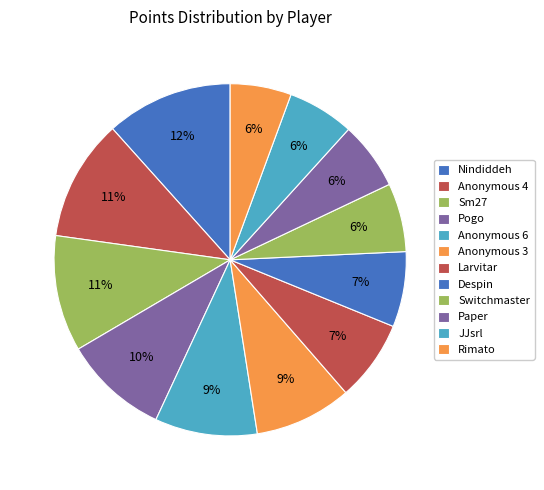

Which category has the biggest portion of the pie?

Nindiddeh